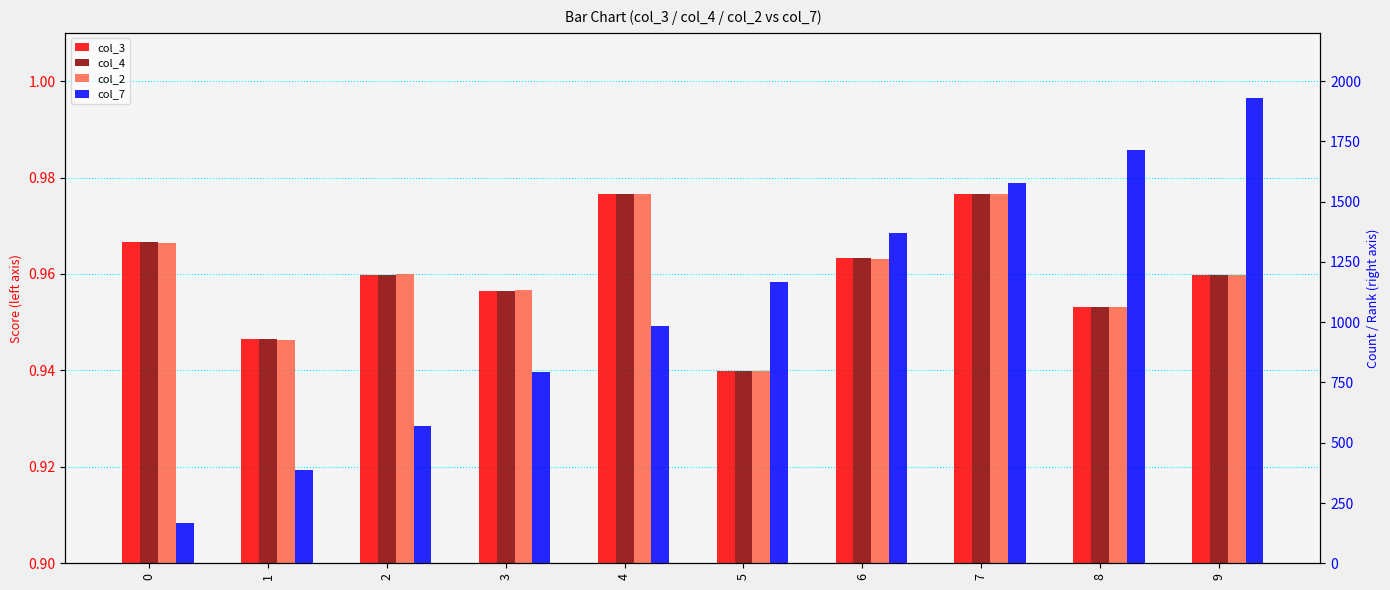

Between 0 and 4, which series saw the biggest shift?

col_7